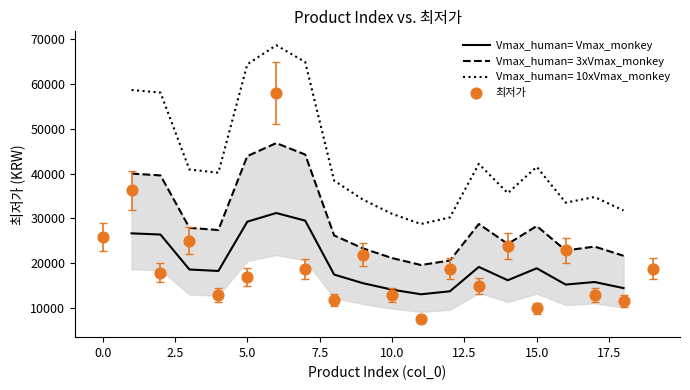

What is the change in value from 1 to 6?

+19096.0